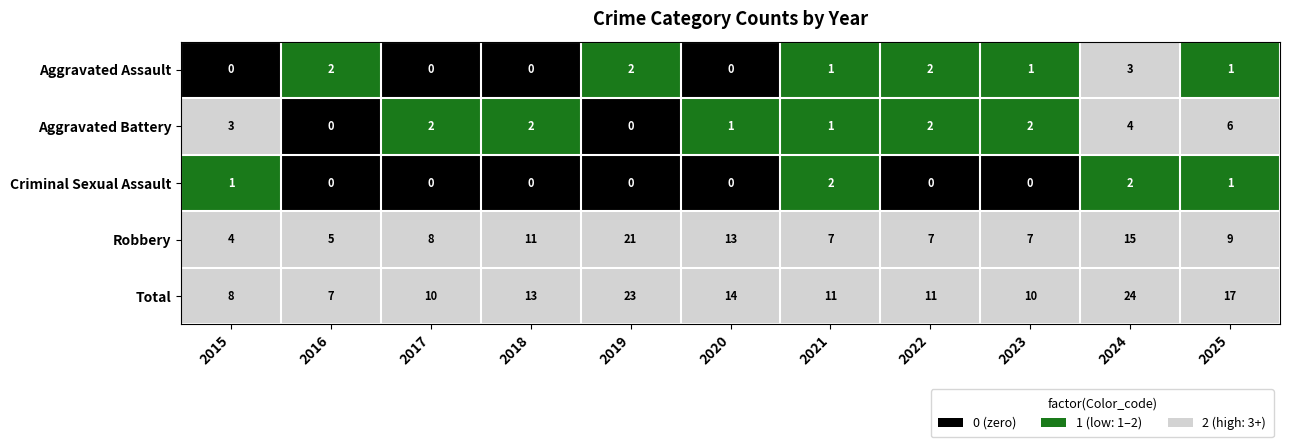

At how many categories does at least one series exceed 0?

11